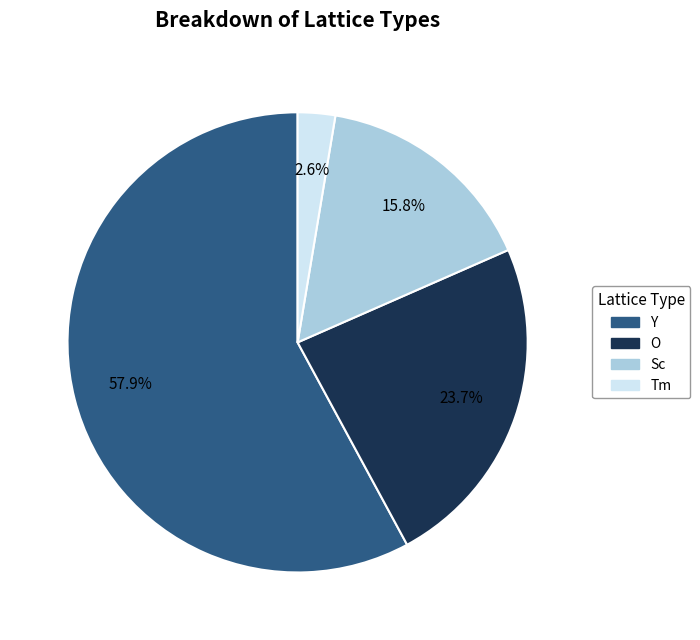

To the nearest percent, what is the combined percentage of Sc and Tm?

18%